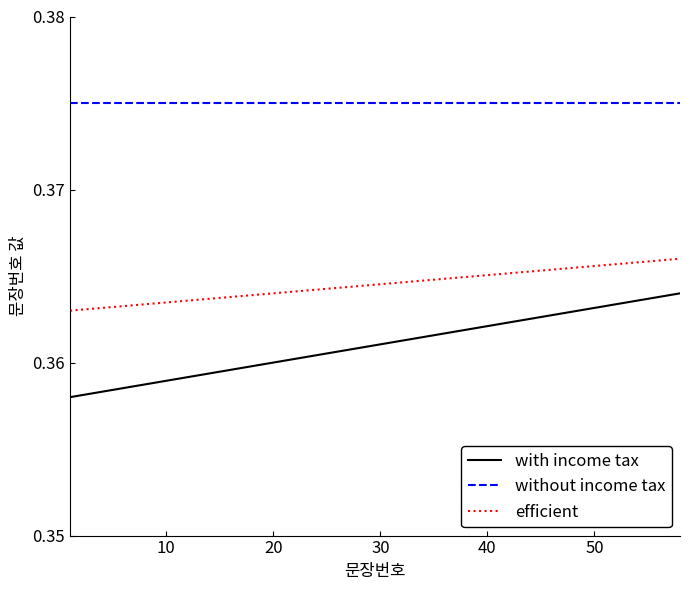

True or false: efficient and without income tax intersect in this chart.

False